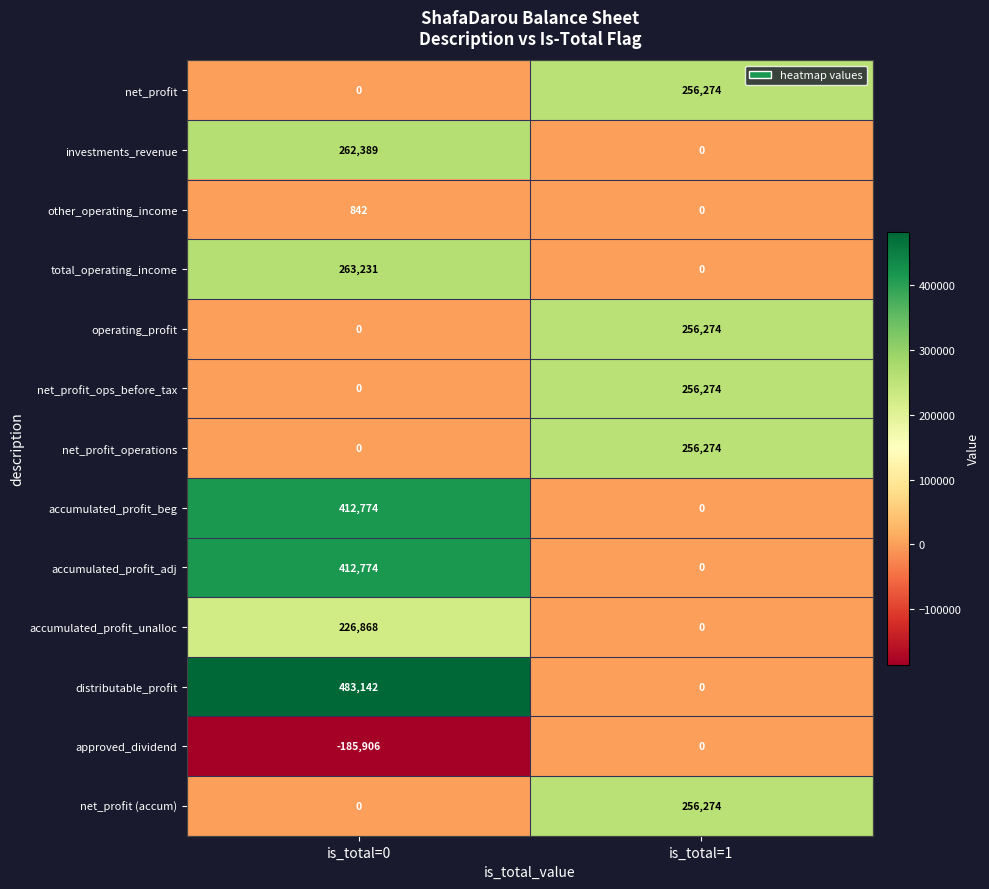

What is the sum of all accumulated_profit_beg values?

412774